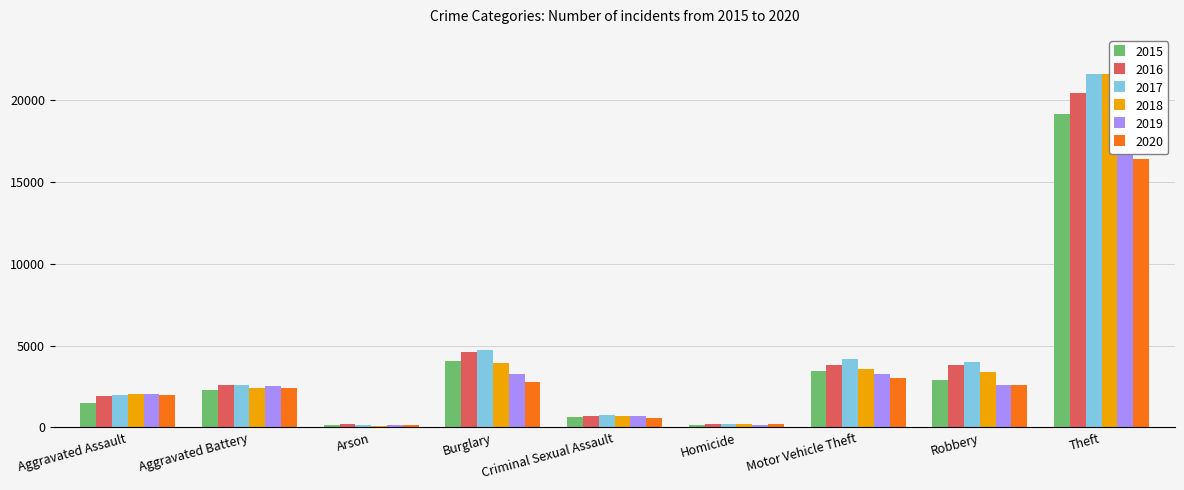

What is the label of the 3rd bar from the right?

Motor Vehicle Theft